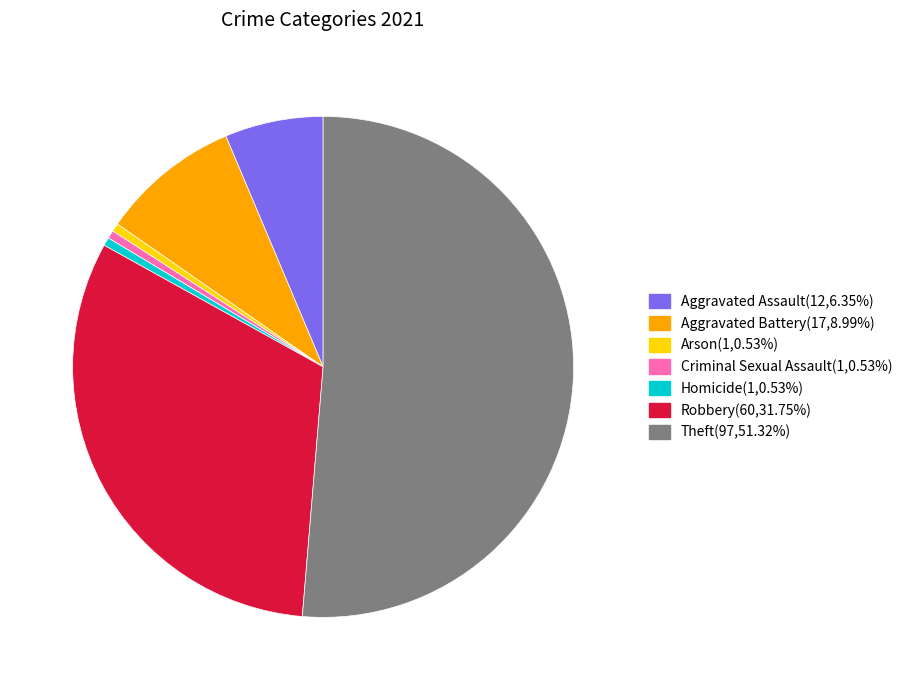

What is the majority slice?

Theft